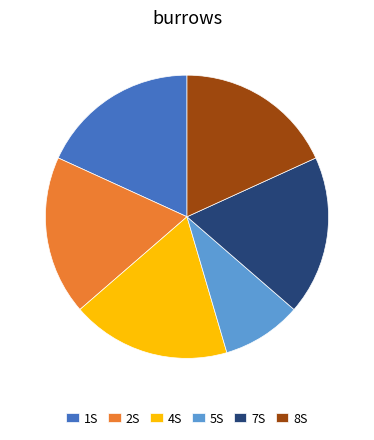

Which slice is the smallest?

5S